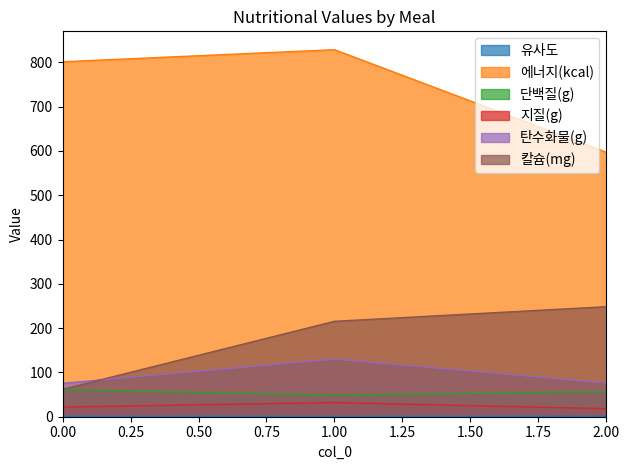

What is the average value of the 탄수화물(g) series?

93.9